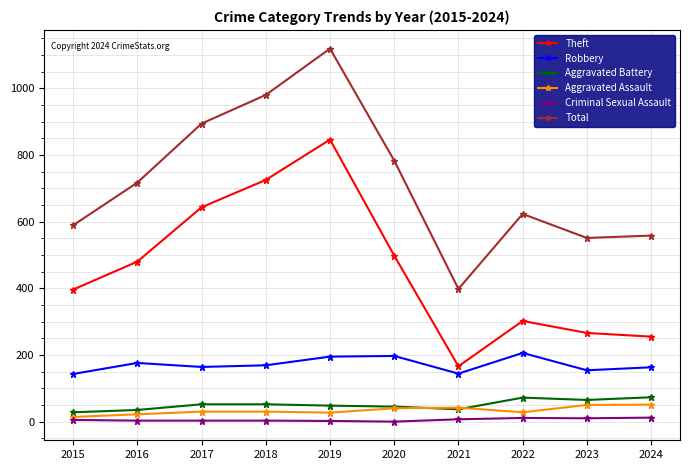

What are all the series names shown in the legend?

Theft, Robbery, Aggravated Battery, Aggravated Assault, Criminal Sexual Assault, Total